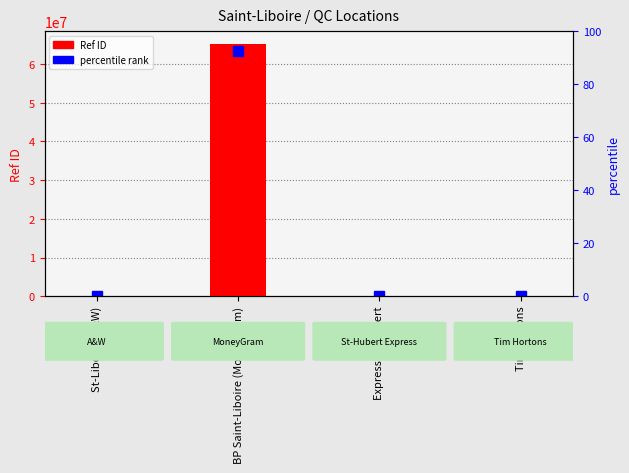

The value at Express St-Hubert is 328. True or false?

False